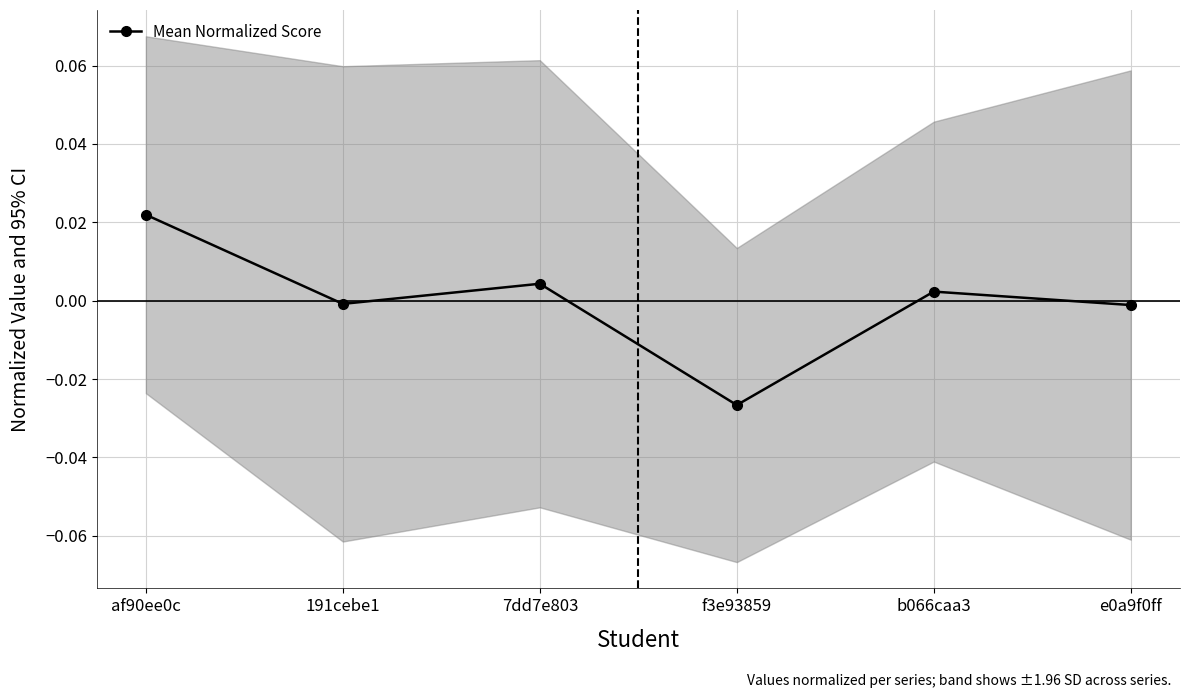

Where is the first local maximum?

7dd7e803